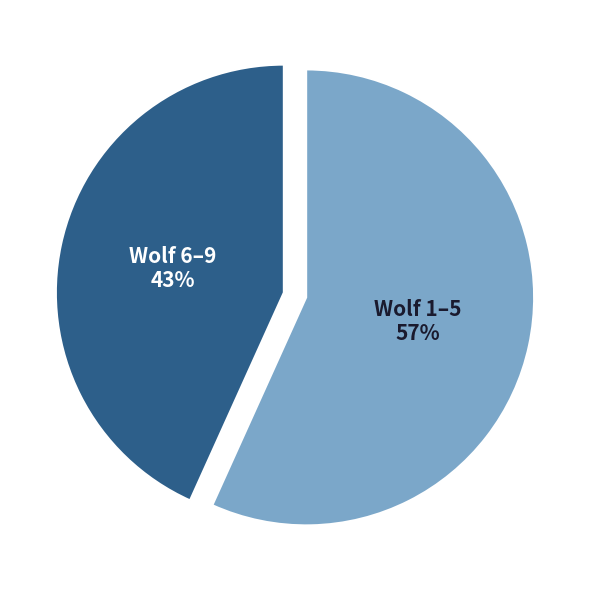

How many segments does this pie chart have?

2